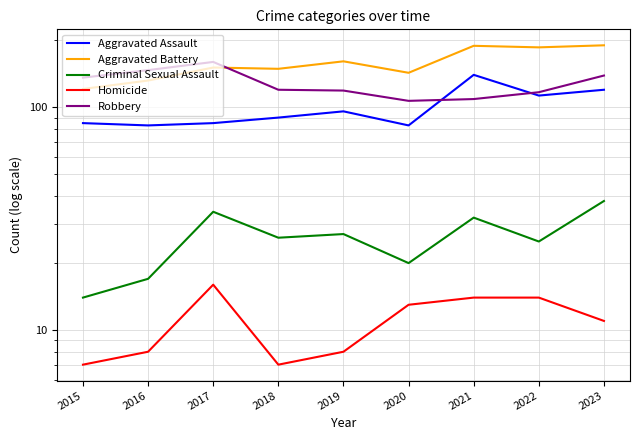

Reading left to right, what are all the values shown in this chart?

Aggravated Assault: 85	83	85	90	96	83	140	113	120
Aggravated Battery: 121	132	151	149	161	143	189	186	190
Criminal Sexual Assault: 14	17	34	26	27	20	32	25	38
Homicide: 7	8	16	7	8	13	14	14	11
Robbery: 136	147	160	120	119	107	109	117	139